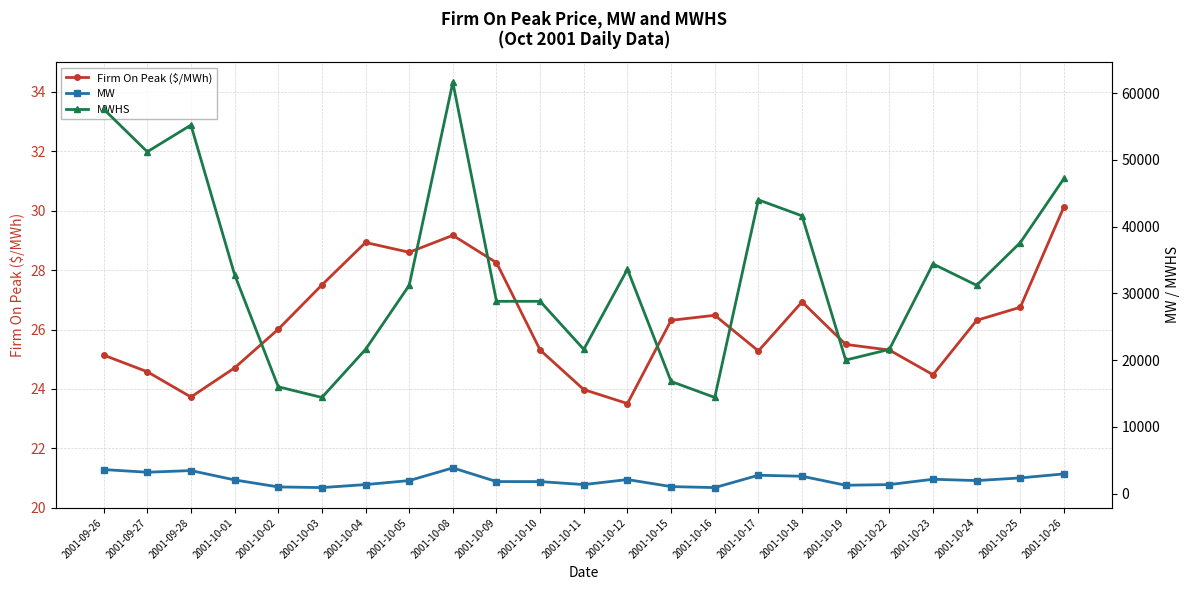

What is the lowest value of the Firm On Peak ($/MWh) series?

23.5